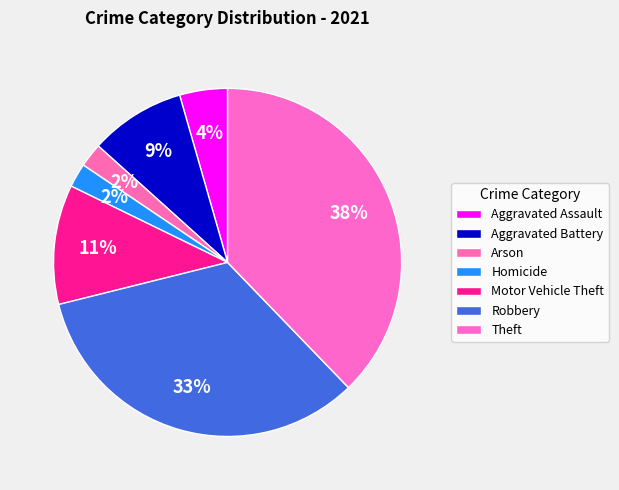

How many slices are in this pie chart?

7